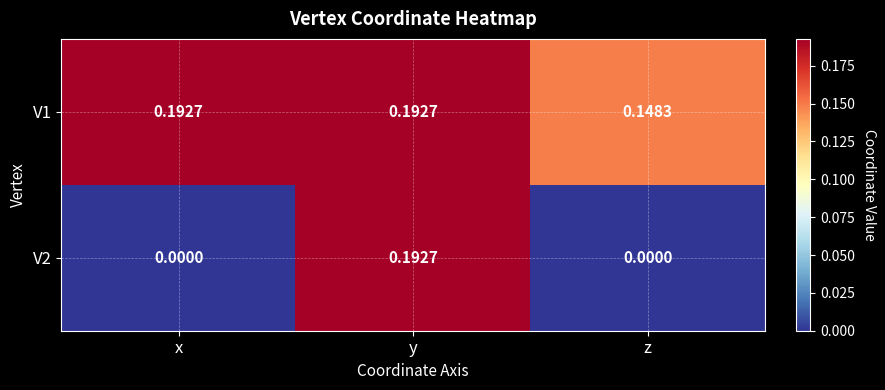

Is the value of V1 at x greater than the value of V2 at x?

Yes